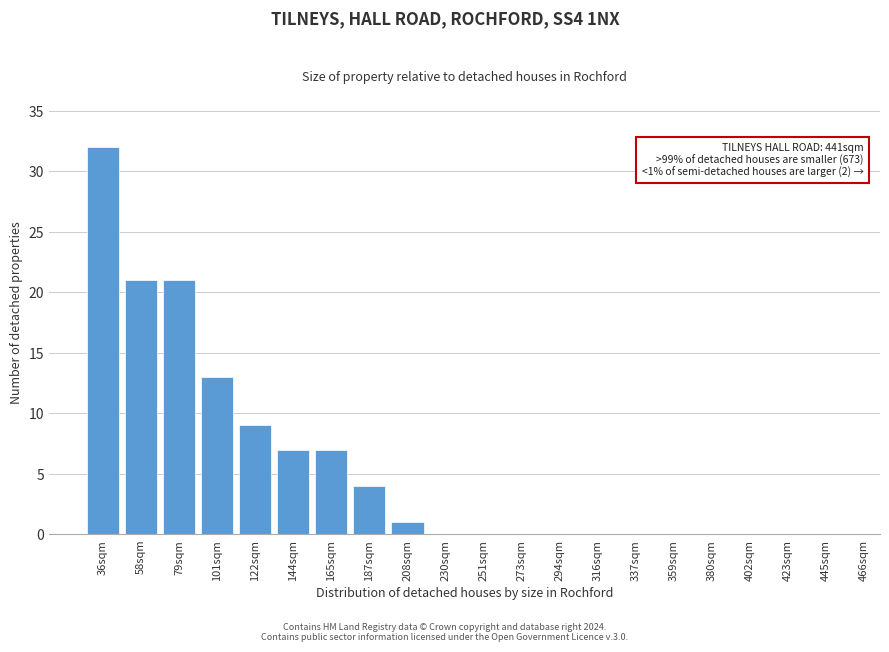

Reading left to right, transcribe all the data shown in this chart.

36sqm=32	58sqm=21	79sqm=21	101sqm=13	122sqm=9	144sqm=7	165sqm=7	187sqm=4	208sqm=1	230sqm=0	251sqm=0	273sqm=0	294sqm=0	316sqm=0	337sqm=0	359sqm=0	380sqm=0	402sqm=0	423sqm=0	445sqm=0